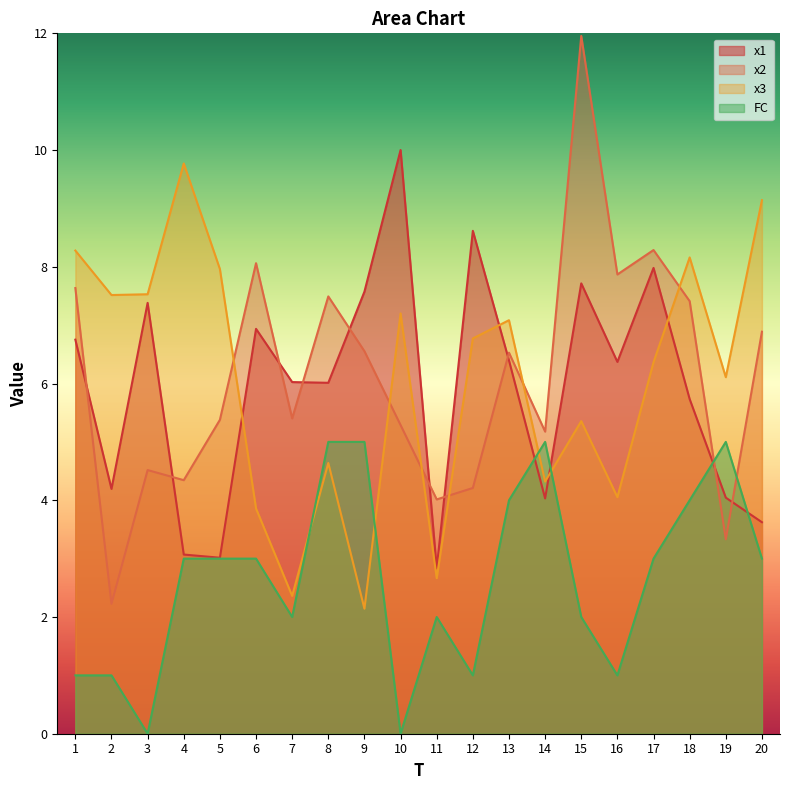

What is the difference between the second highest and second lowest values in the x2 series?

5.0